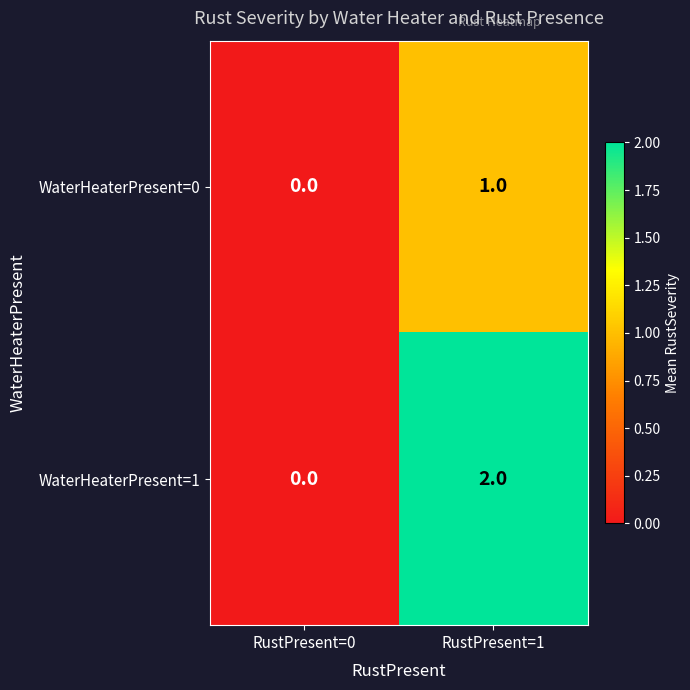

Reading left to right, list all the values displayed in this chart.

WaterHeaterPresent=0: RustPresent=0=0	RustPresent=1=1
WaterHeaterPresent=1: RustPresent=0=0	RustPresent=1=2